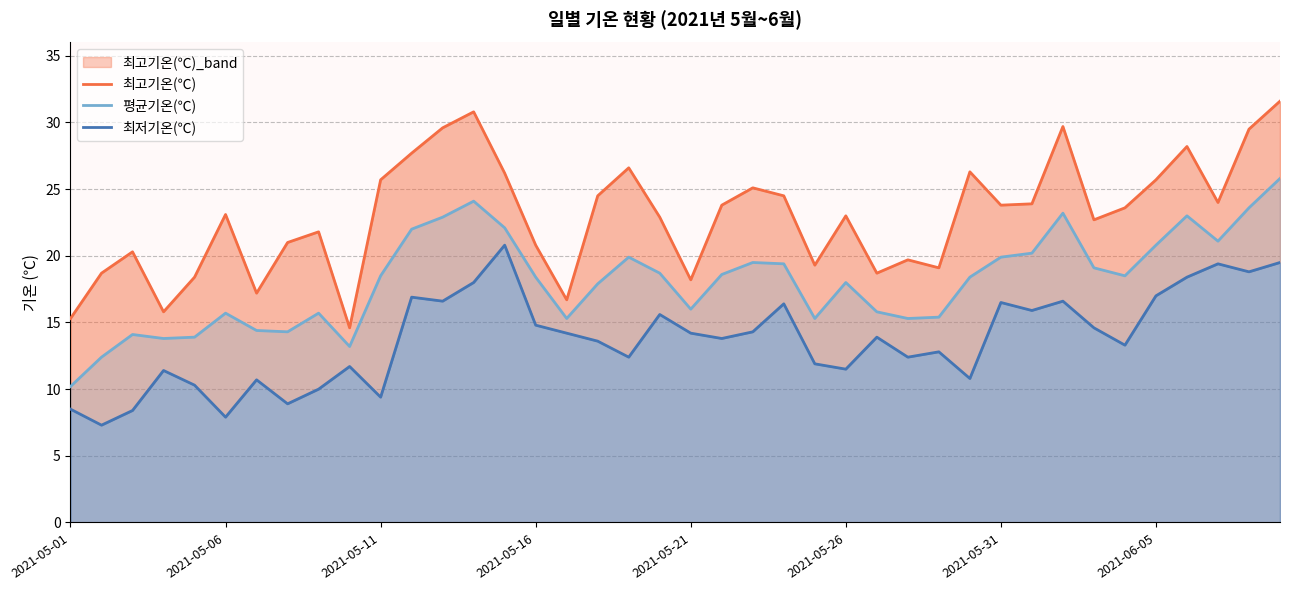

Is it true that 최저기온(℃) equals 5.6 at 18?

False